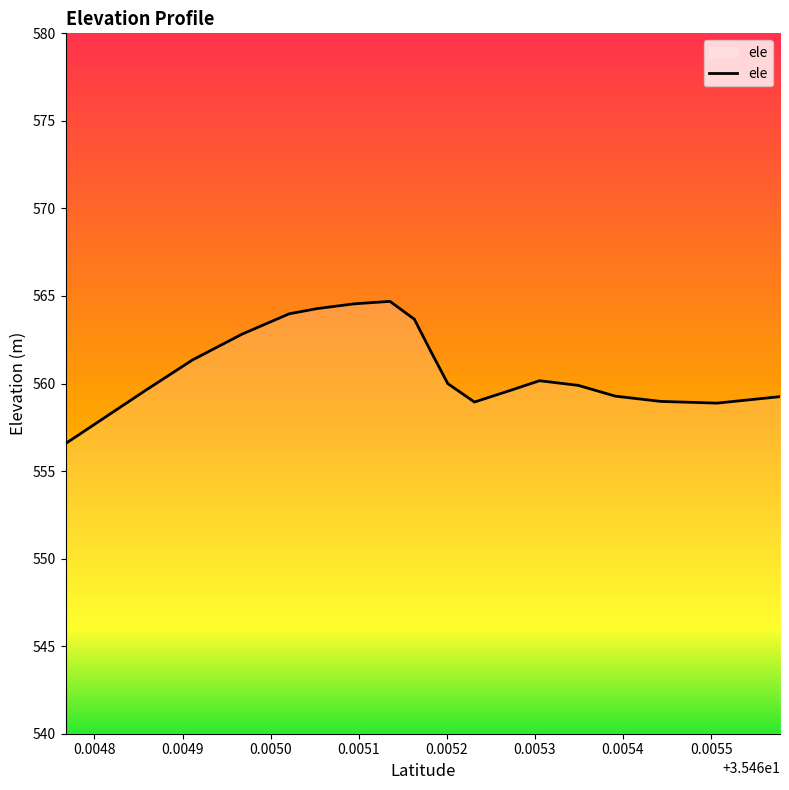

What is the sum of the values at 35.4650211322 and 35.4649112332?

1125.3